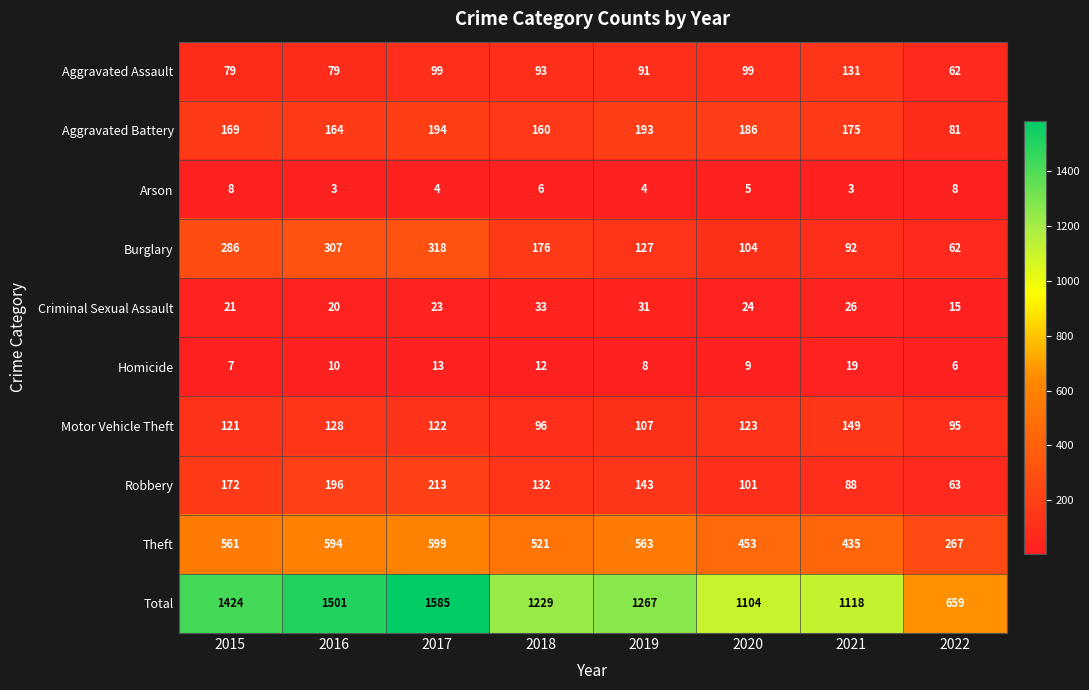

Which series has the widest spread of values?

Total